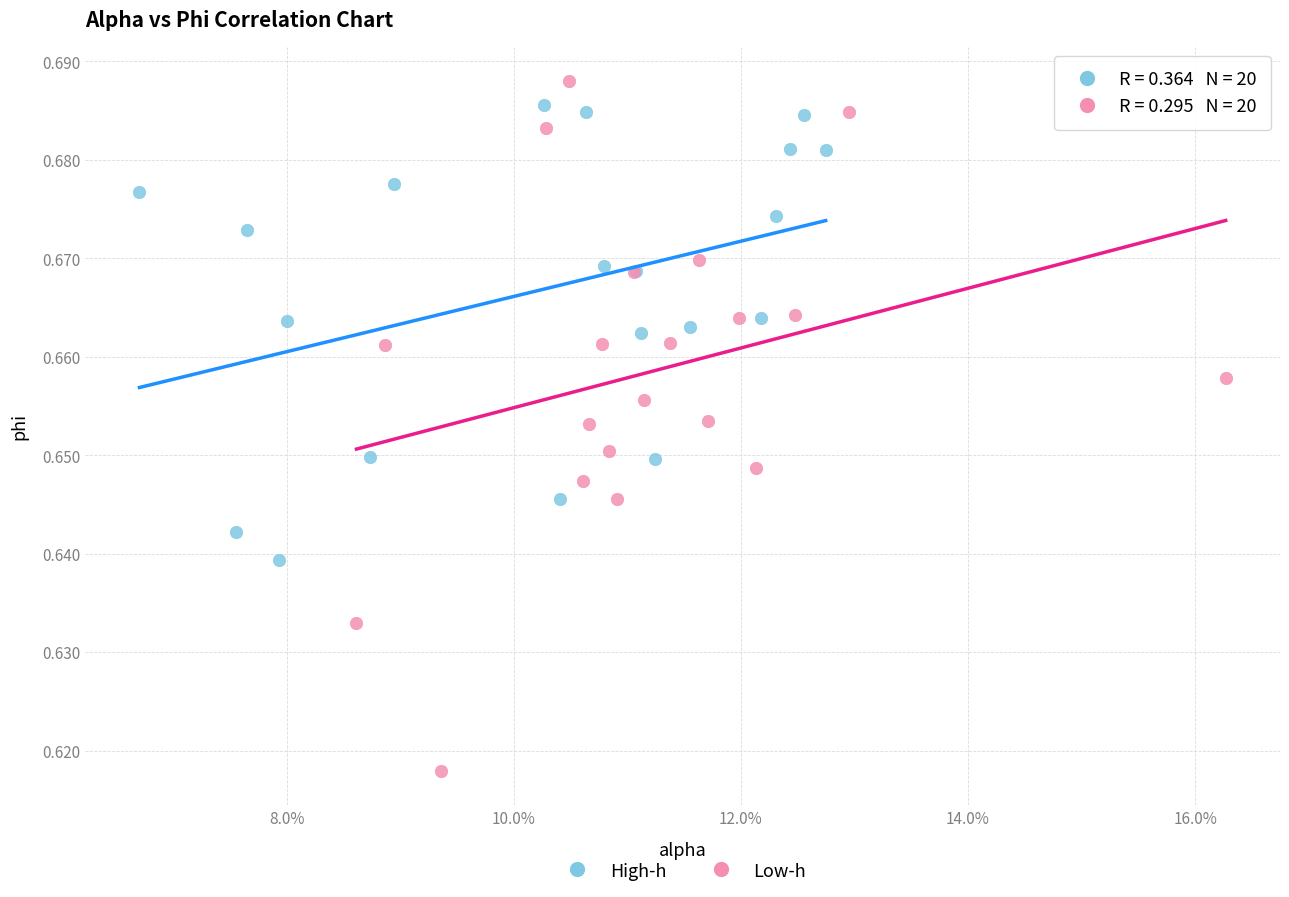

Which series has the largest Y range (max minus min)?

Low-h